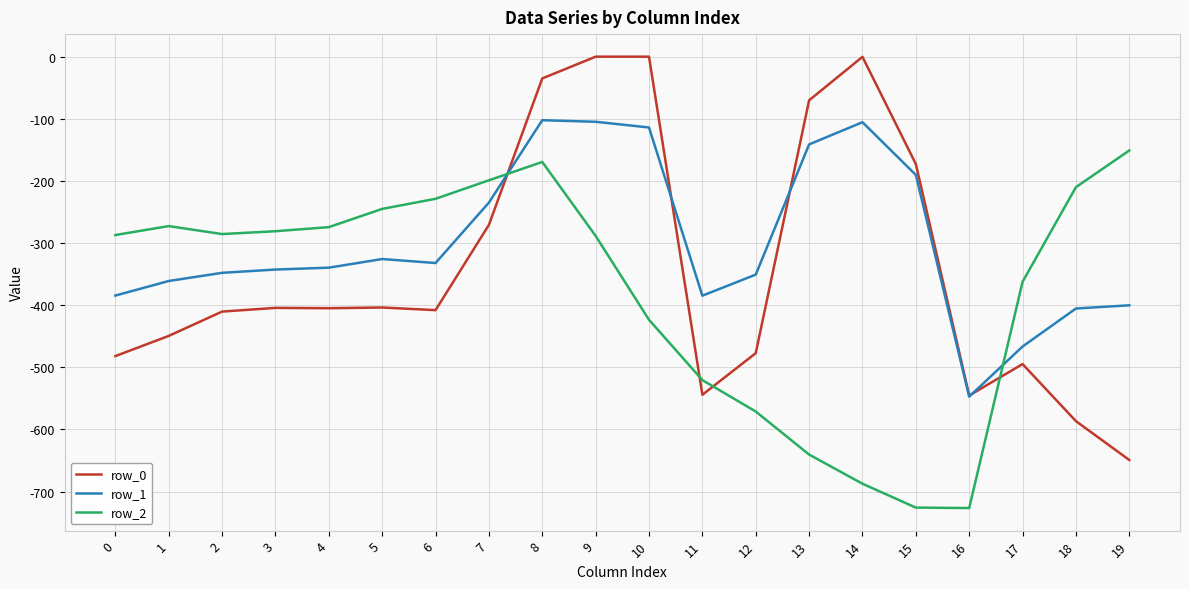

Rank the series by their average value, from highest to lowest.

row_1, row_0, row_2